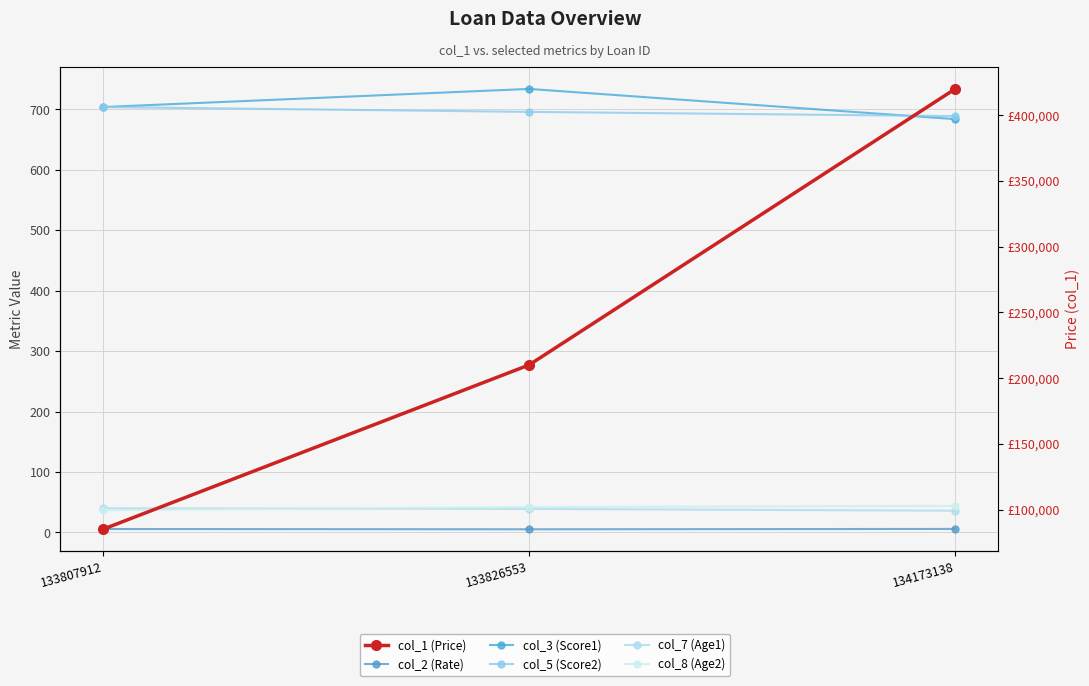

How many data points in col_7 (Age1) are less than 39?

1